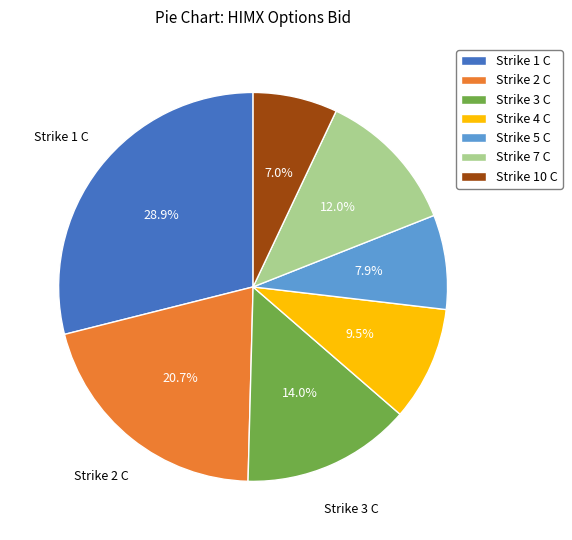

Between Strike 4 C and Strike 5 C, which is larger?

Strike 4 C